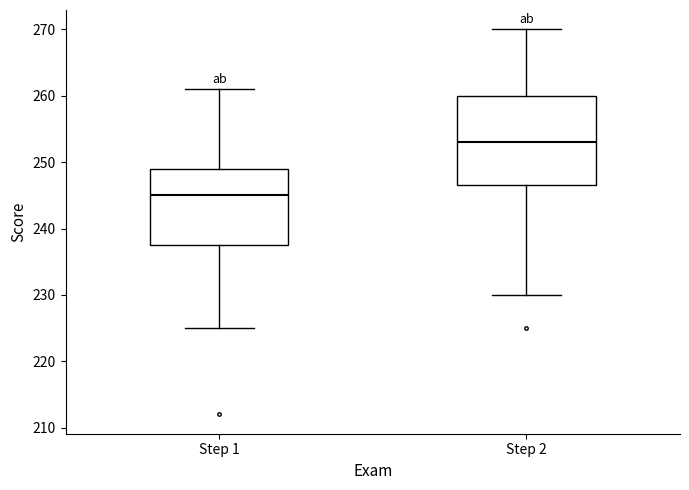

Reading left to right, read every box against the y-axis: the position of its median line, the range the box covers, and the ends of its whiskers. The values are not printed on the chart, so give them approximately, as read against the axis.

Step 1: median 245, box 238 to 249, whiskers 225 to 261
Step 2: median 253, box 247 to 260, whiskers 230 to 270